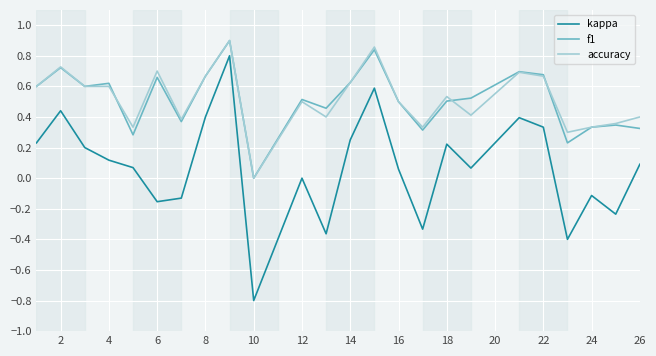

True or false: f1 and kappa intersect in this chart.

False